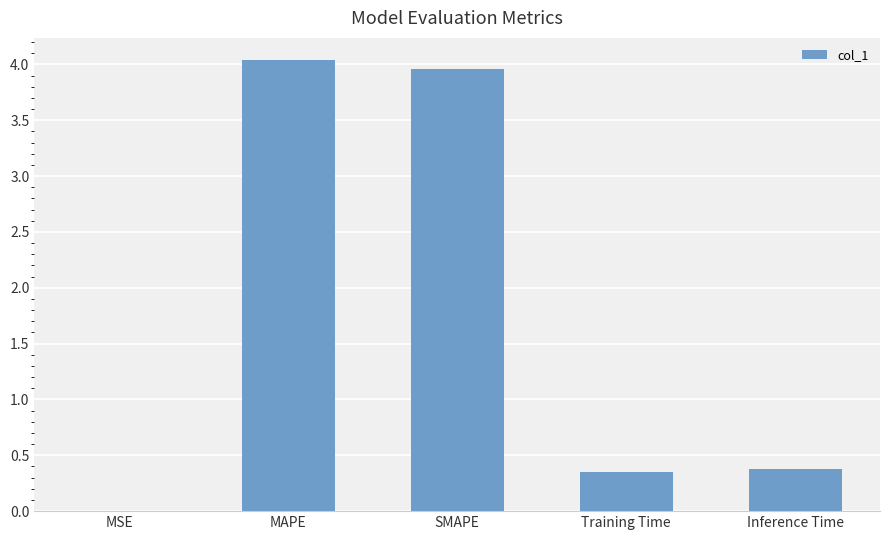

What is the sum of the values at Training Time and SMAPE?

4.3